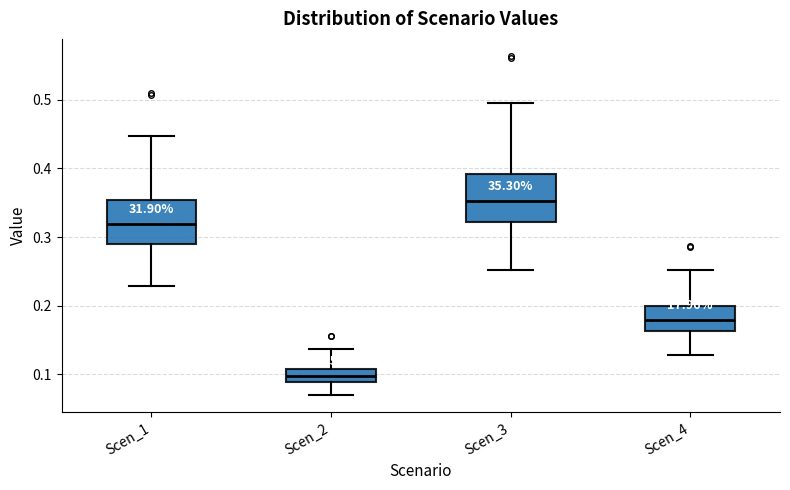

Which box has the lowest median line?

Scen_2